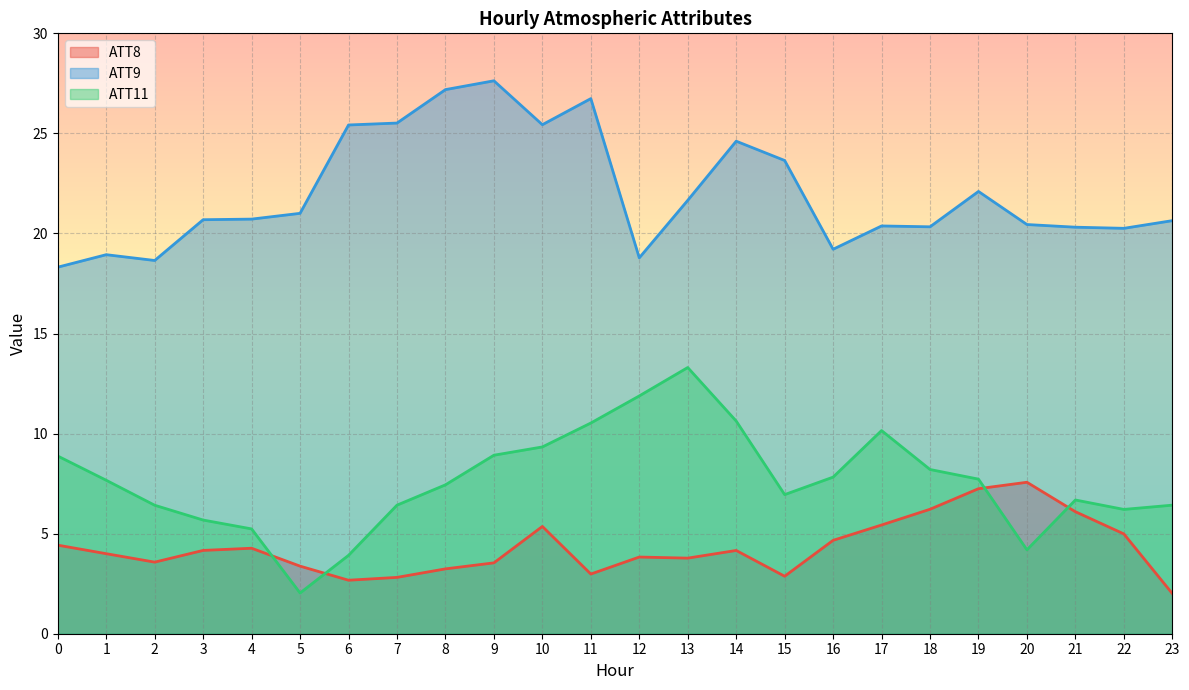

True or false: ATT9 and ATT8 cross at least once.

False